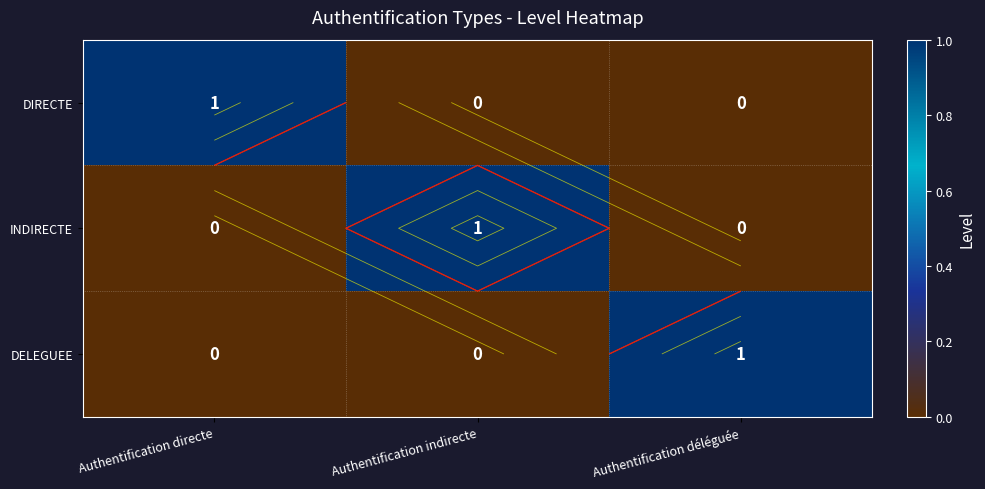

List the series in order of their peak value, highest first.

DIRECTE, INDIRECTE, DELEGUEE